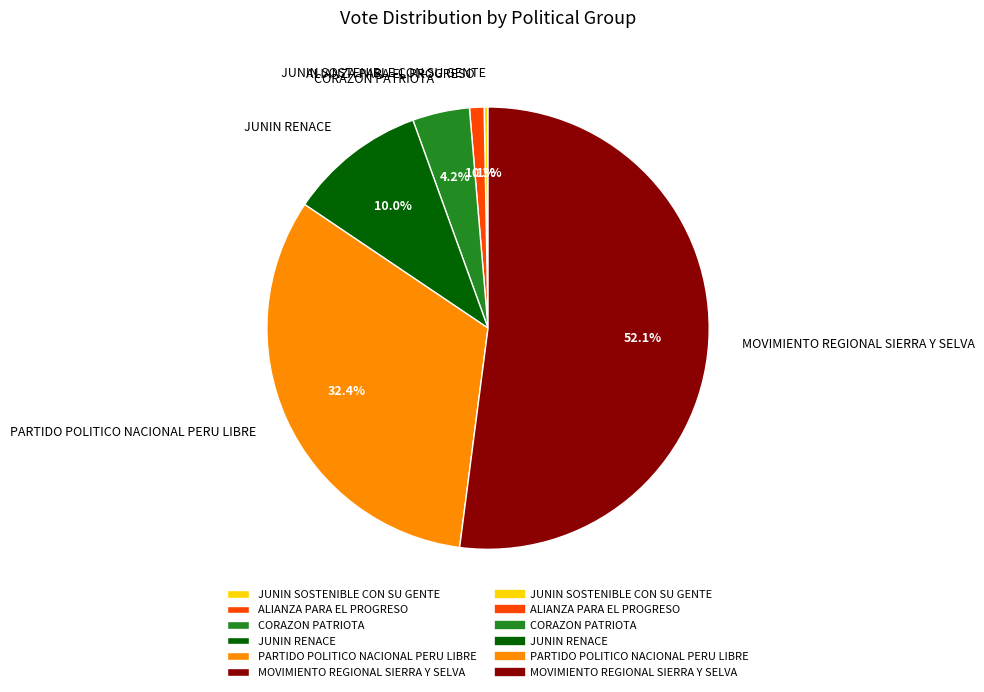

Which has a higher value, ALIANZA PARA EL PROGRESO or CORAZON PATRIOTA?

CORAZON PATRIOTA